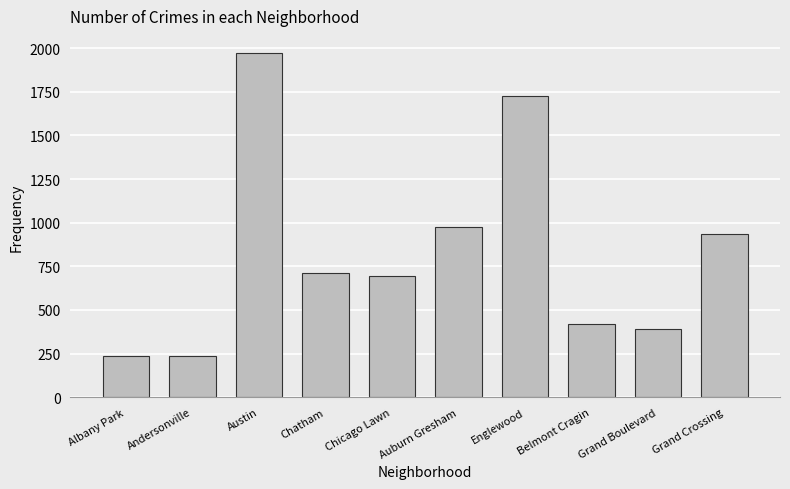

What is the sum of the values at Belmont Cragin and Chatham?

1131